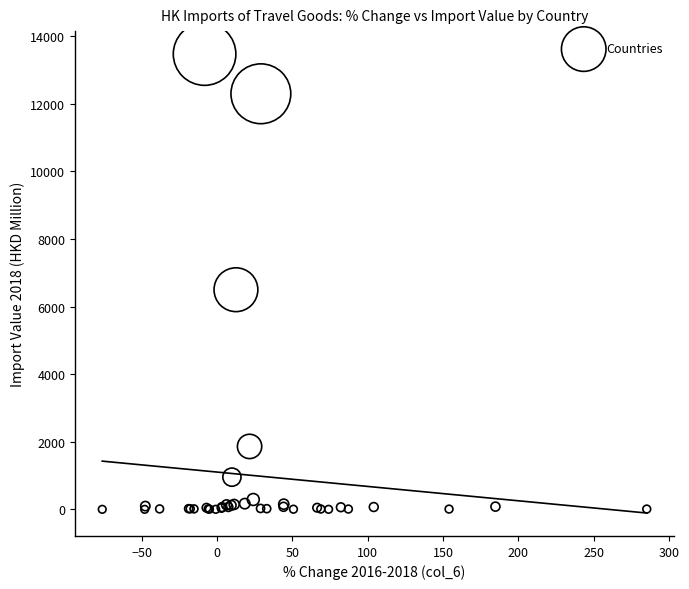

What Y value in the scatter plot is closest to 6737?

6500.0